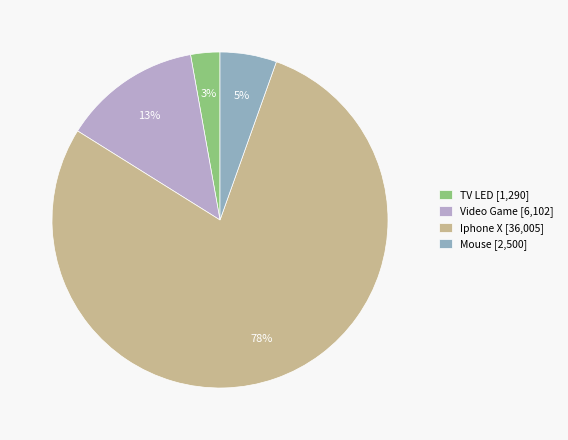

What percentage is the Video Game slice, to the nearest percent?

13%